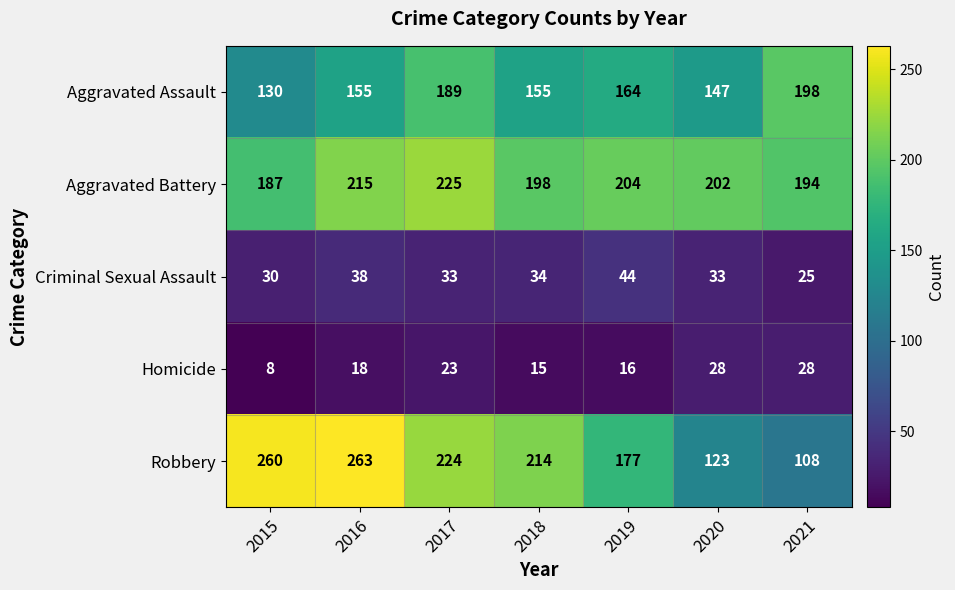

The value of Aggravated Assault at 2016 is 272. True or false?

False